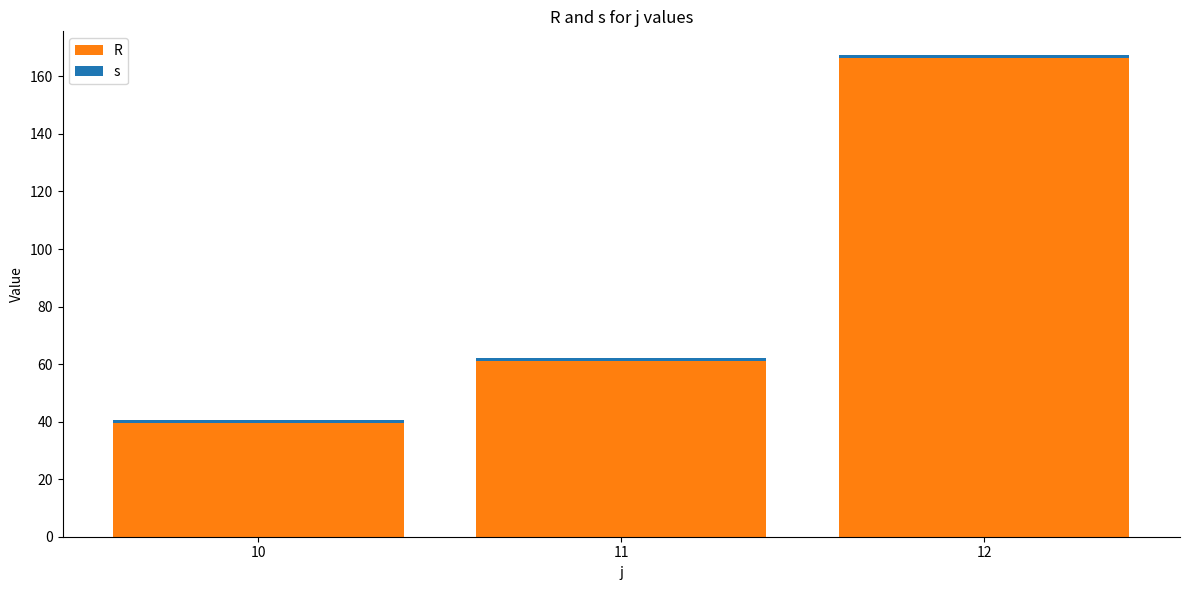

Count the number of categories in the chart.

3